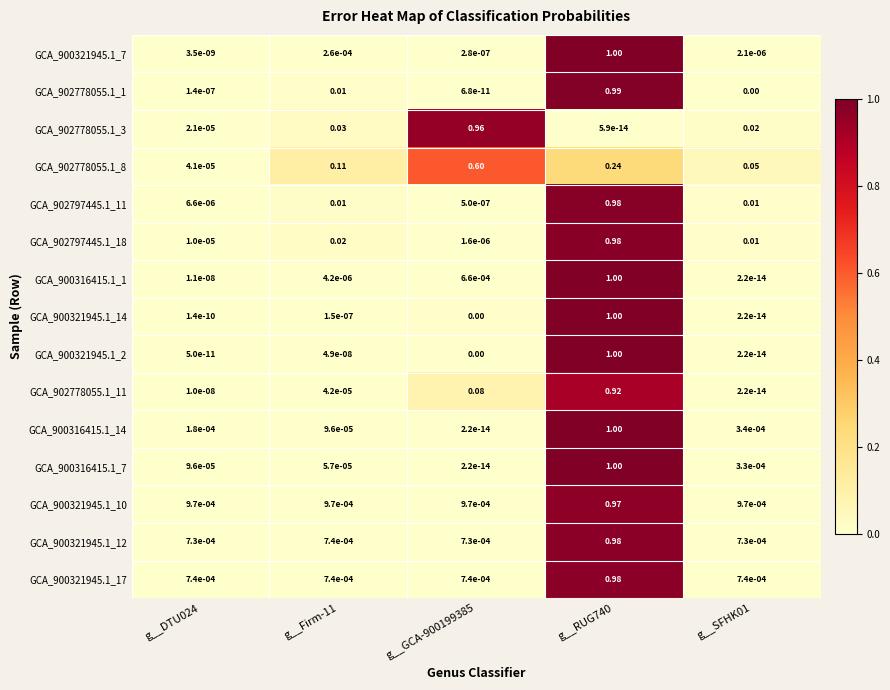

Is the value of GCA_902797445.1_11 at g__Firm-11 greater than the value of GCA_902778055.1_3 at g__GCA-900199385?

No